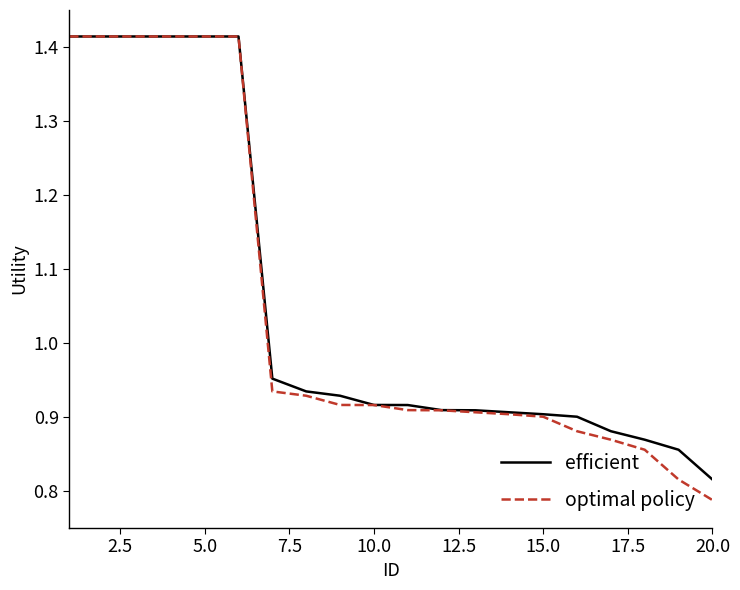

Which series has the widest spread of values?

optimal policy